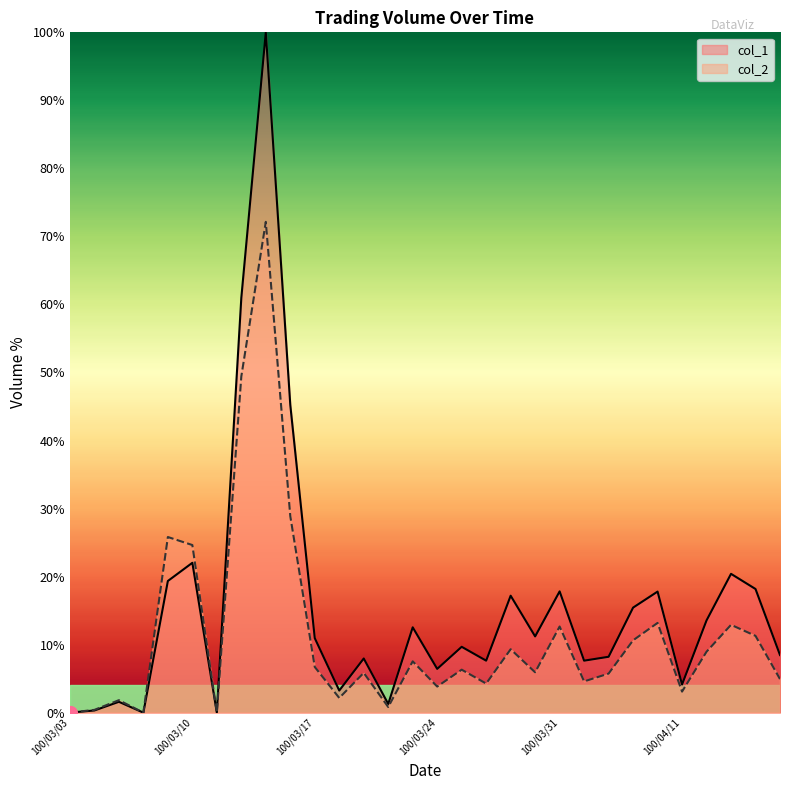

What is the approximate value of col_2 at 100/04/11?

3.1